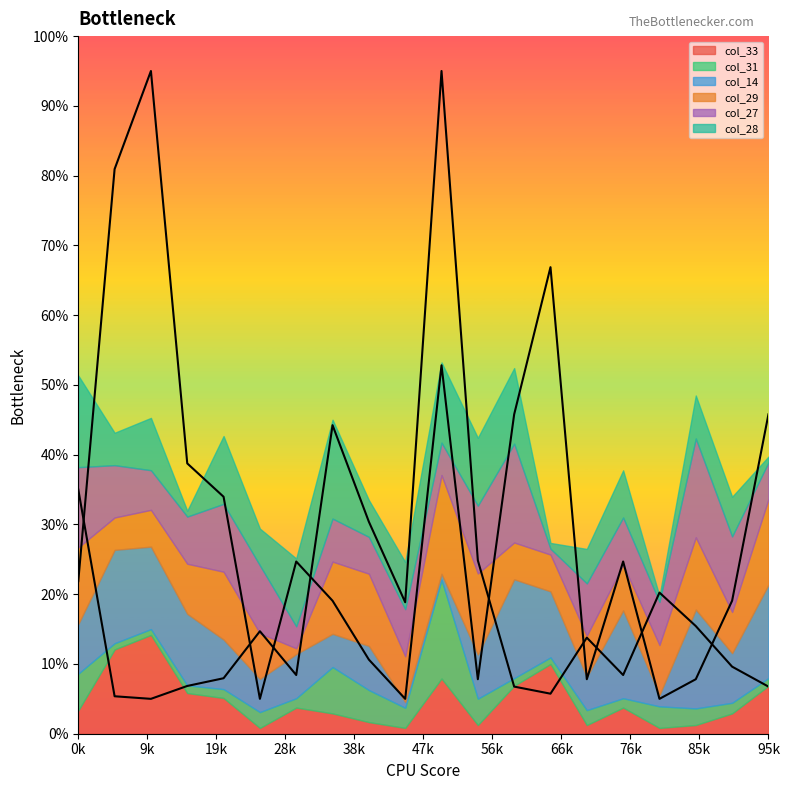

True or false: col_31_line has more than 1 interior local peaks.

True